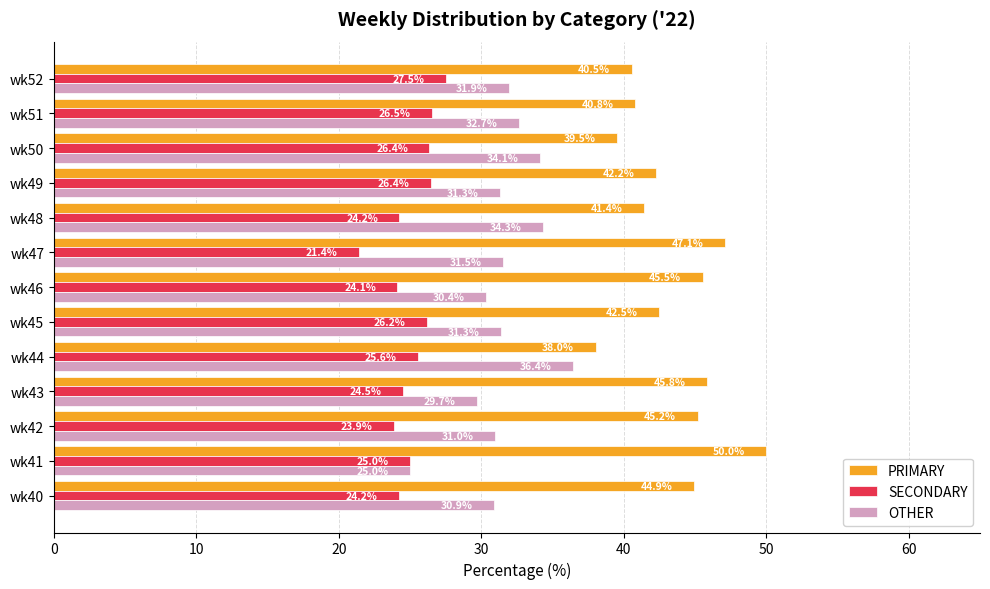

The value of PRIMARY at wk46 is 65.7. True or false?

False